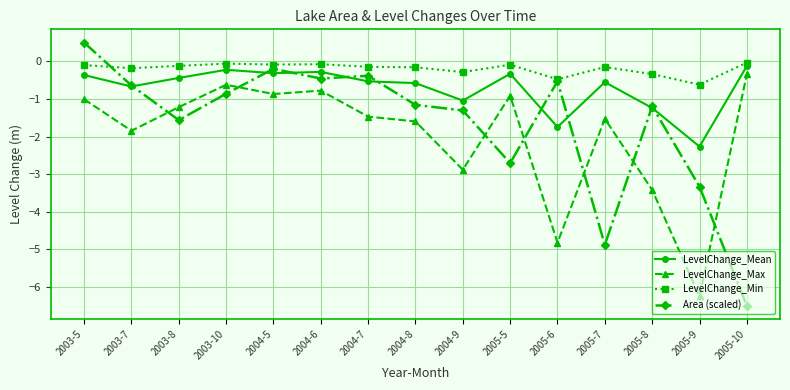

Count the number of categories in the chart.

15